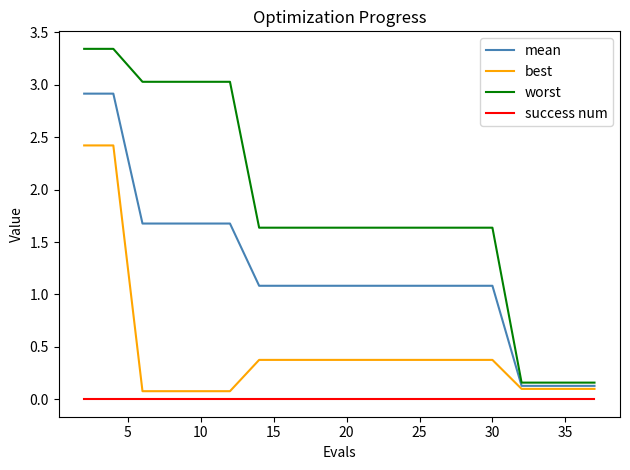

Which series has the largest range (max minus min)?

worst